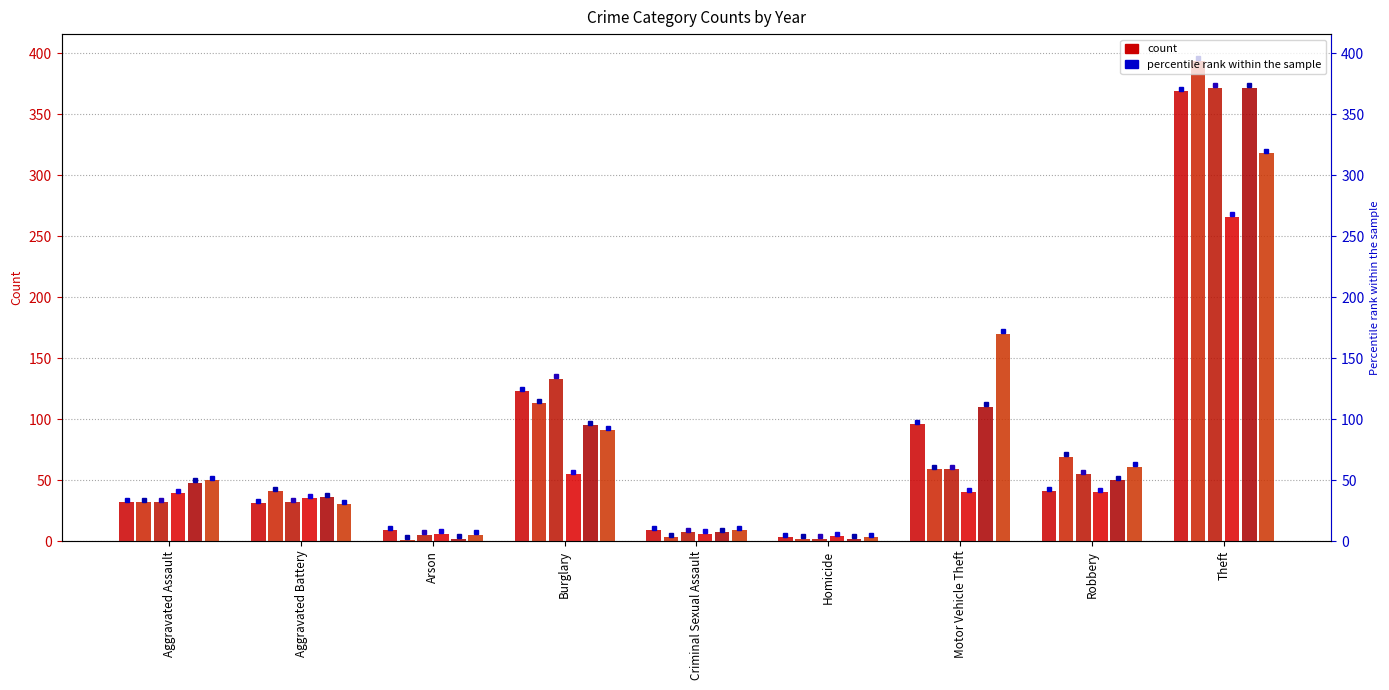

Reading left to right, what are all the values shown in this chart?

2016: Aggravated Assault=32	Aggravated Battery=41	Arson=1	Burglary=113	Criminal Sexual Assault=3	Homicide=2	Motor Vehicle Theft=59	Robbery=69	Theft=394
2023: Aggravated Assault=50	Aggravated Battery=30	Arson=5	Burglary=91	Criminal Sexual Assault=9	Homicide=3	Motor Vehicle Theft=170	Robbery=61	Theft=318
2015: Aggravated Assault=32	Aggravated Battery=31	Arson=9	Burglary=123	Criminal Sexual Assault=9	Homicide=3	Motor Vehicle Theft=96	Robbery=41	Theft=369
2017: Aggravated Assault=32	Aggravated Battery=32	Arson=5	Burglary=133	Criminal Sexual Assault=7	Homicide=2	Motor Vehicle Theft=59	Robbery=55	Theft=372
2022: Aggravated Assault=48	Aggravated Battery=36	Arson=2	Burglary=95	Criminal Sexual Assault=7	Homicide=2	Motor Vehicle Theft=110	Robbery=50	Theft=372
2020: Aggravated Assault=39	Aggravated Battery=35	Arson=6	Burglary=55	Criminal Sexual Assault=6	Homicide=4	Motor Vehicle Theft=40	Robbery=40	Theft=266